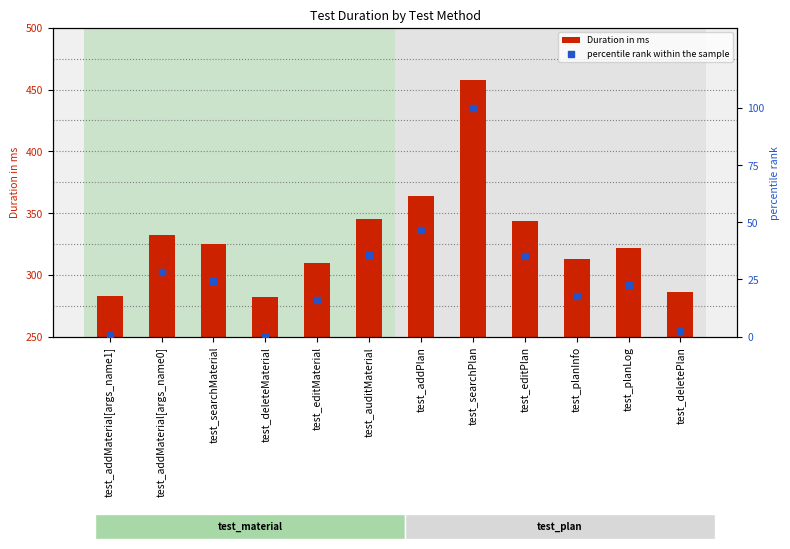

Which series has the widest spread of Y values?

Duration in ms